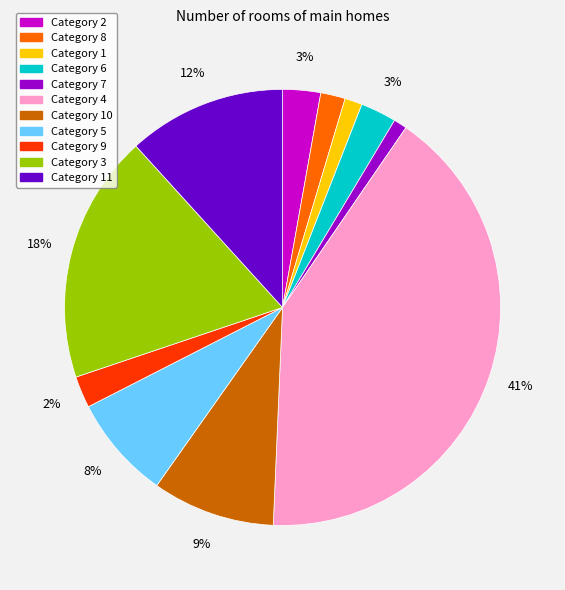

How many slices are in this pie chart?

11